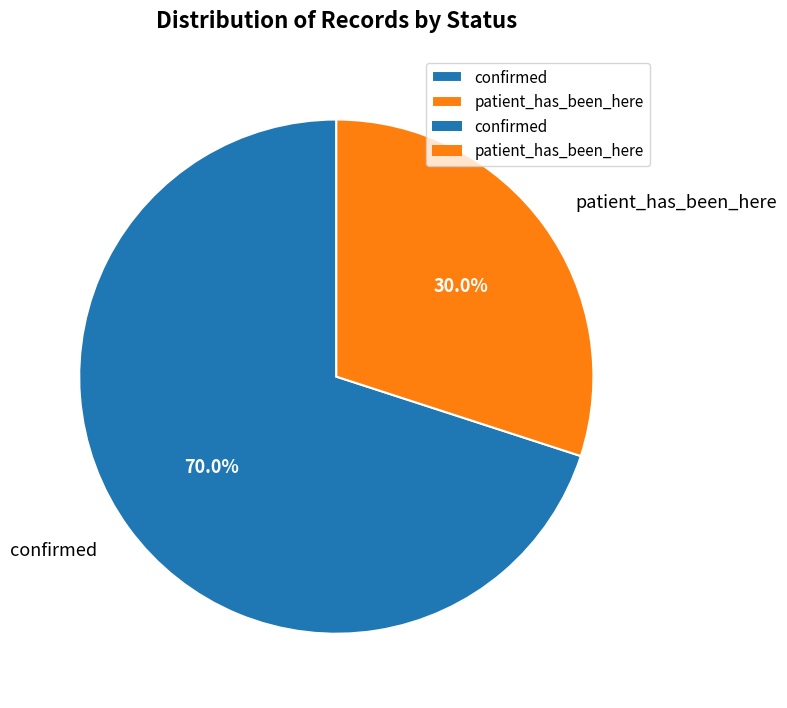

Between confirmed and patient_has_been_here, which is larger?

confirmed